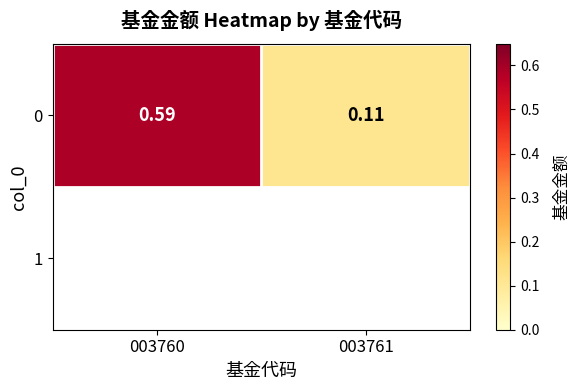

How many distinct data groups are displayed?

1